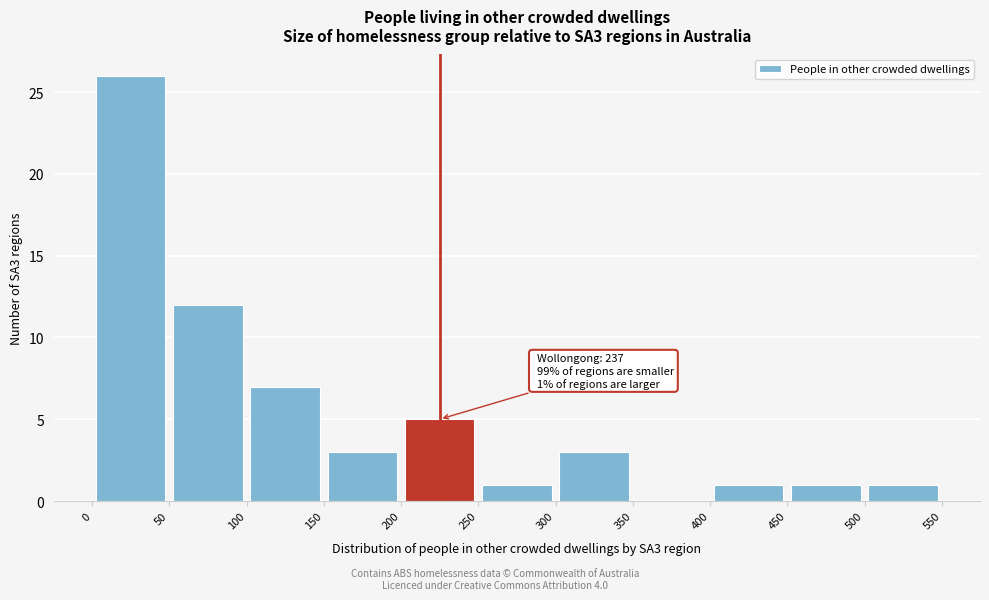

Over which range of the x-axis is the bar tallest?

0 to 50